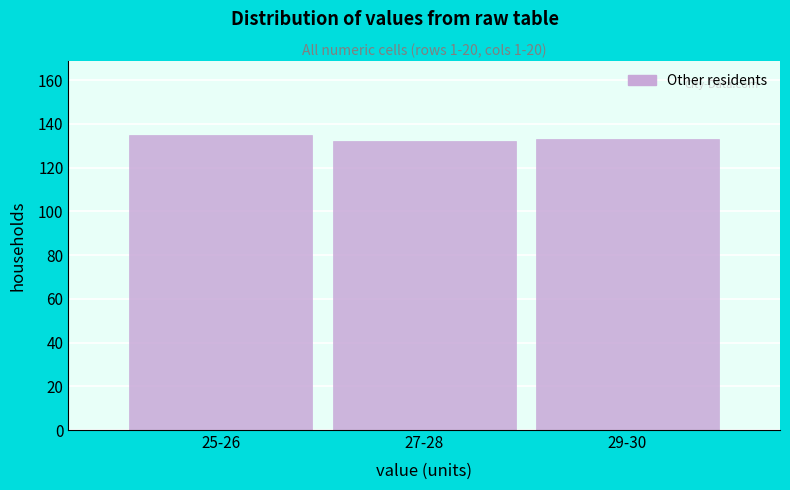

Reading right to left, transcribe all the data shown in this chart.

133	132	135